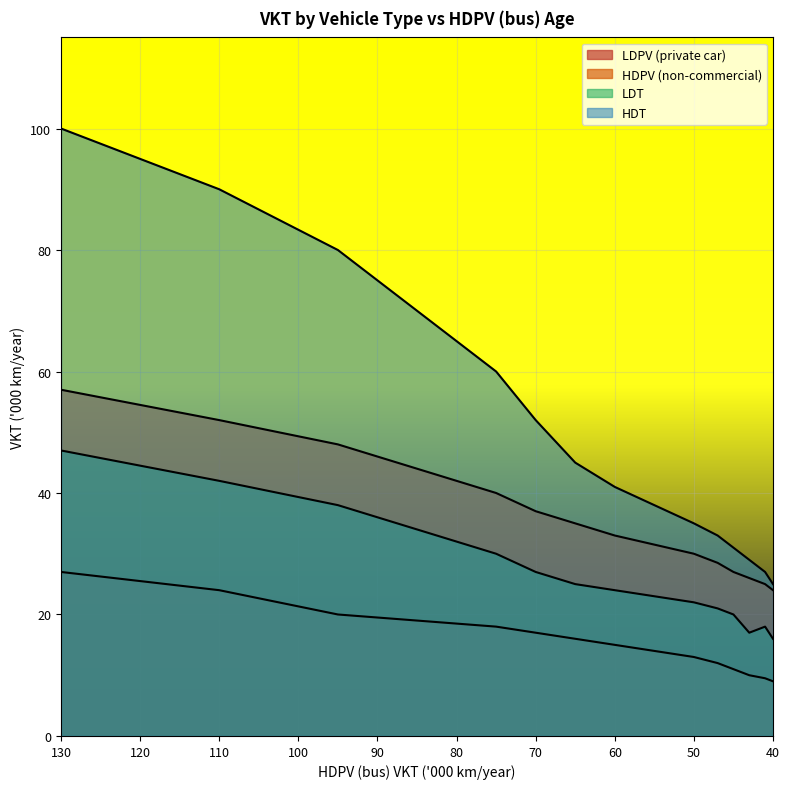

What is the difference between the HDPV (non-commercial) values at 95 and 50?

18.0